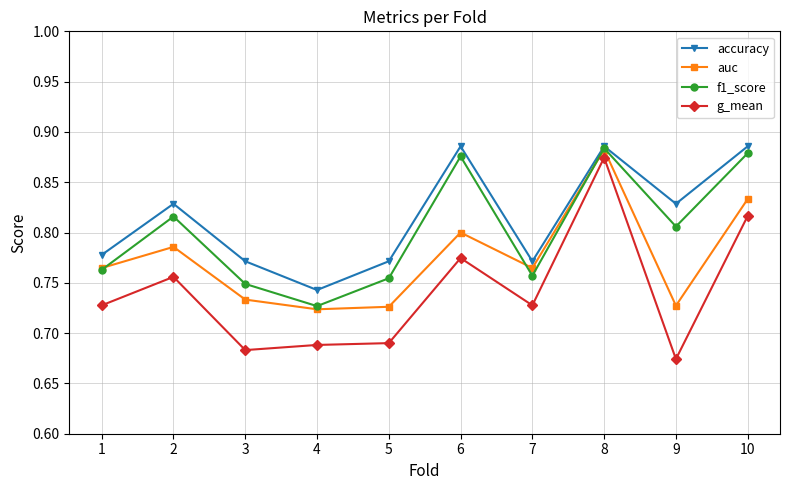

Is it true that accuracy equals 1.1 at 1?

False